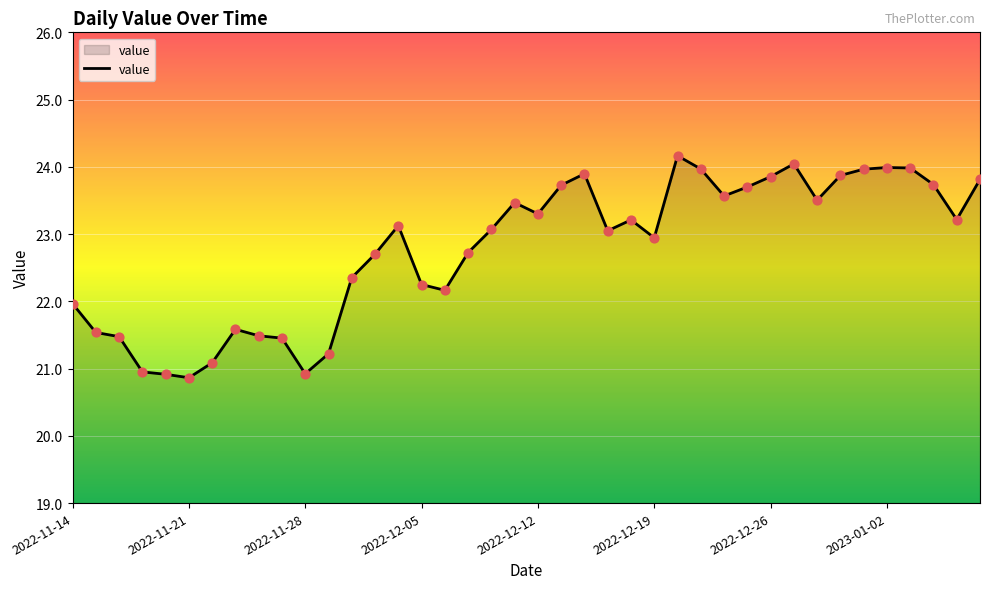

What is the greatest value displayed?

24.2